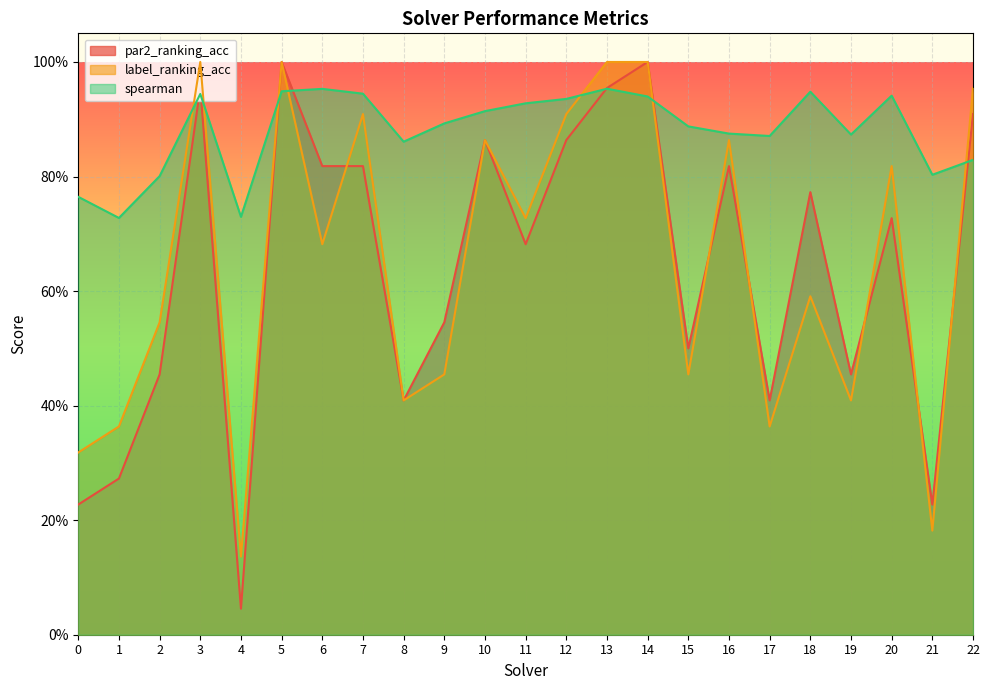

Between 3 and 12, which series saw the biggest shift?

par2_ranking_acc